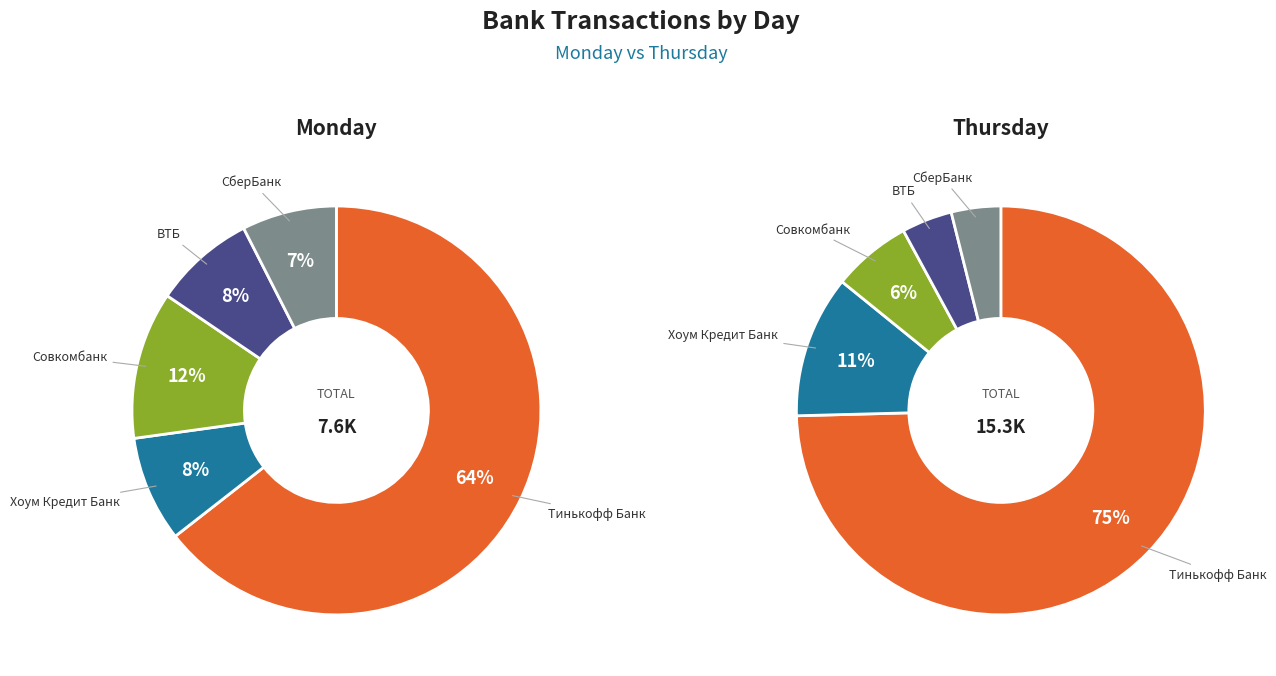

Which series has the largest range (max minus min)?

Thursday